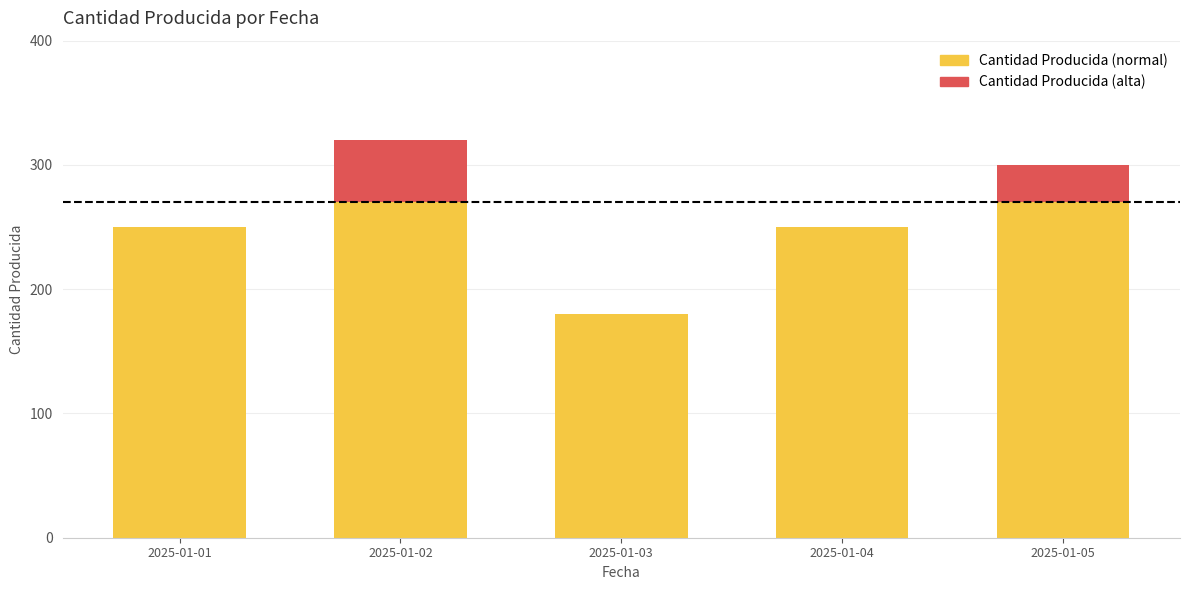

How many data points are less than 250?

1